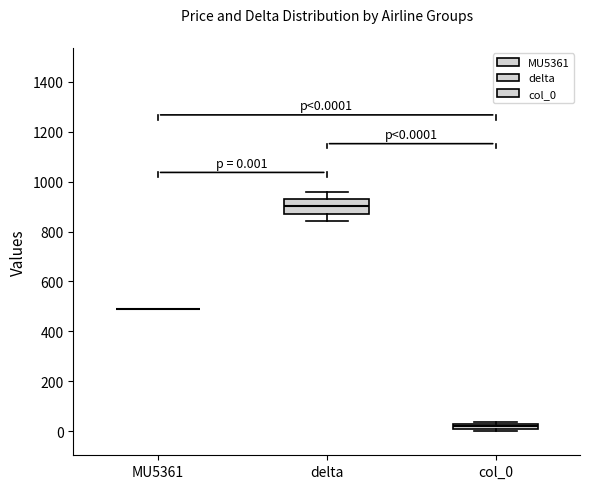

Comparing the boxes themselves (not the whiskers), which one is the tallest?

delta